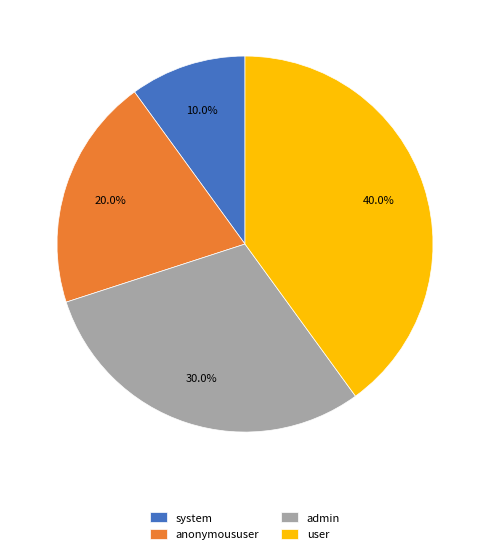

Does user account for over 50% of the chart?

No